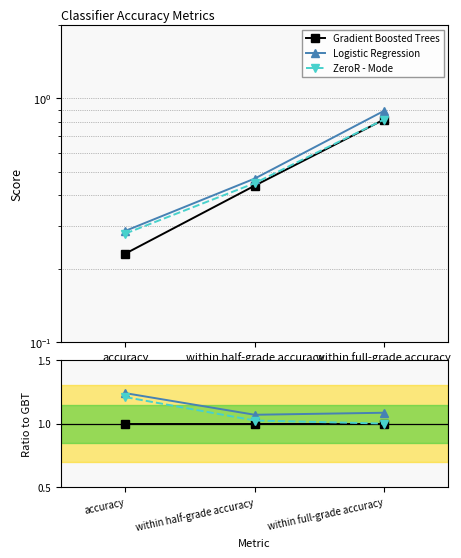

How many values in the ZeroR - Mode series exceed 1?

2